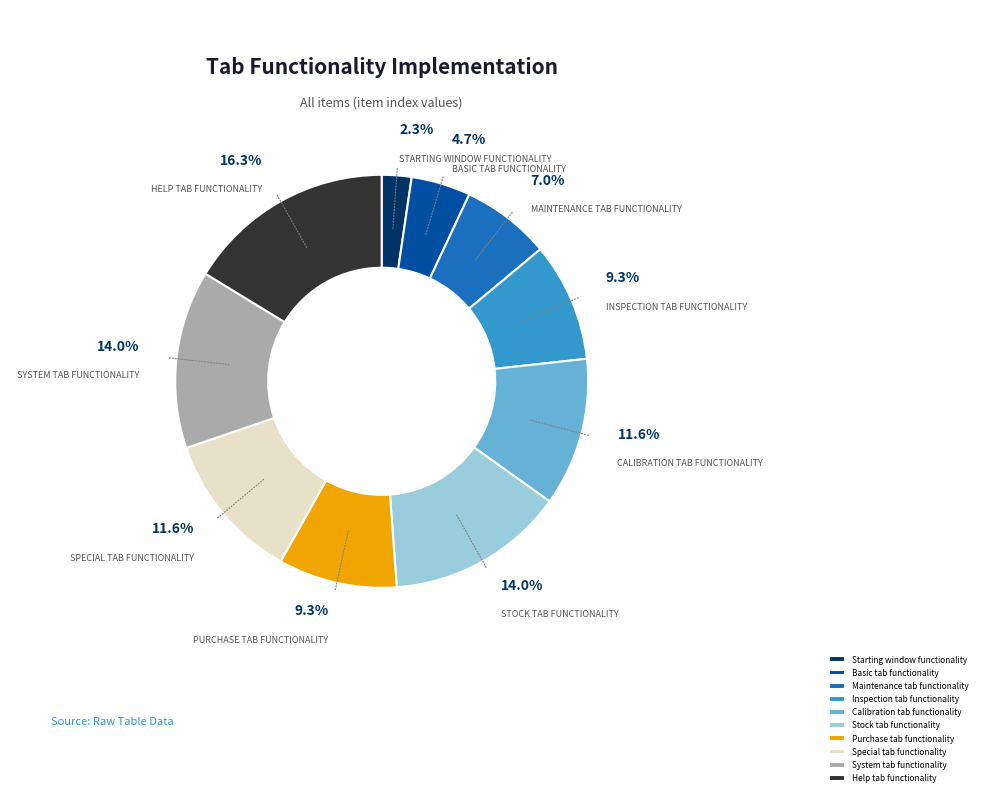

True or false: Inspection tab functionality accounts for 9% of the total.

True